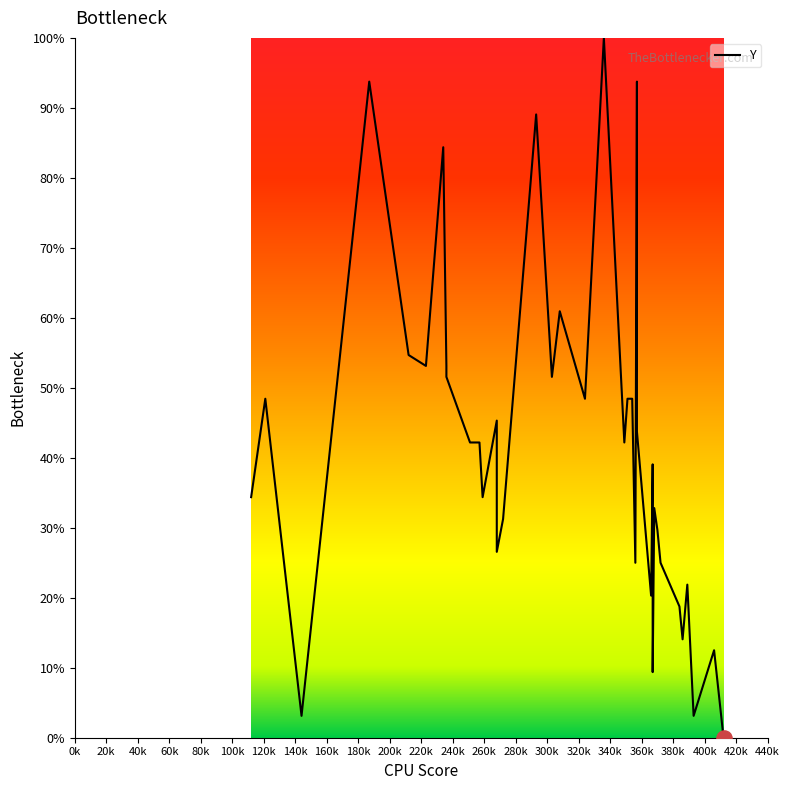

Between 200k and 340k, which is larger?

340k